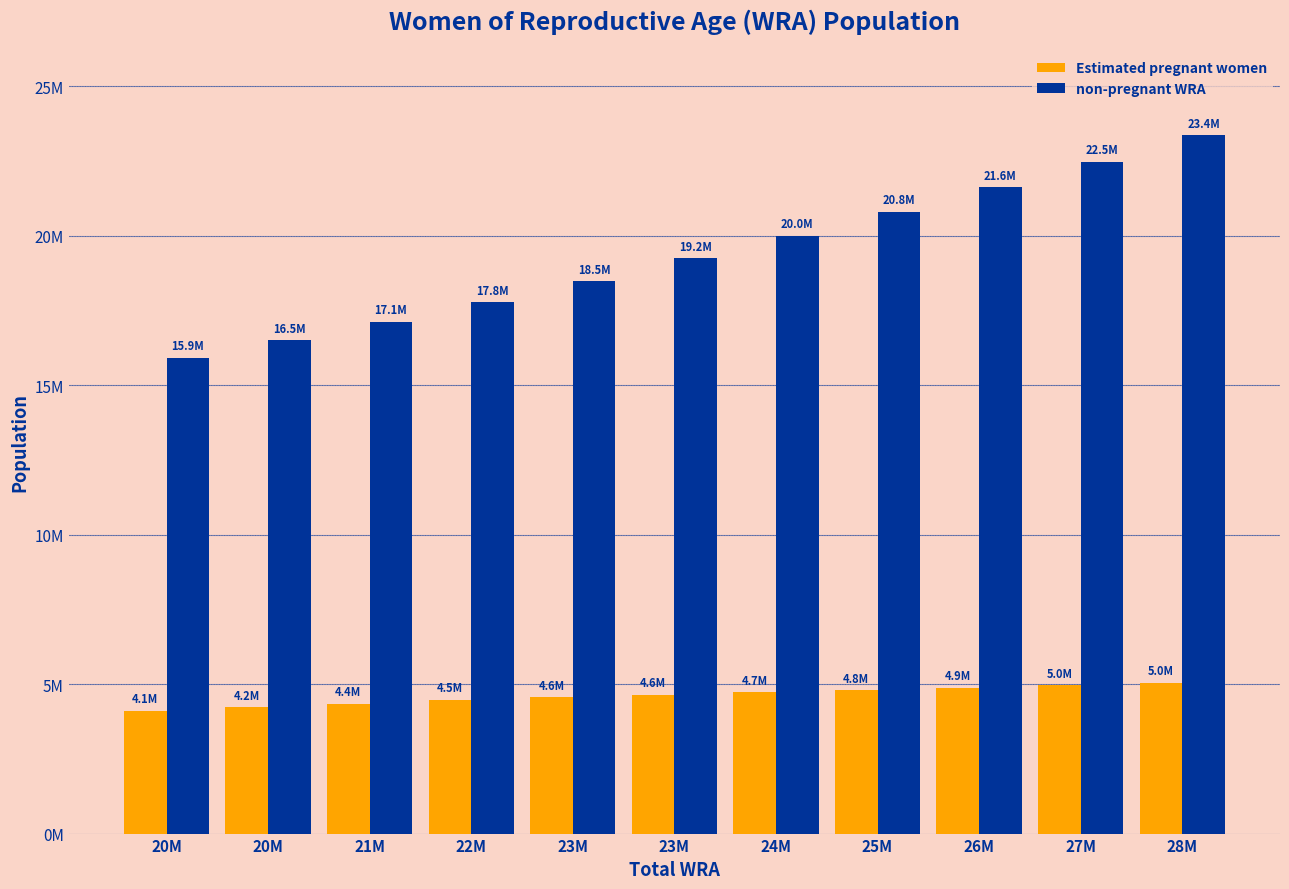

List the series in order of their overall mean, lowest first.

Estimated pregnant women, non-pregnant WRA